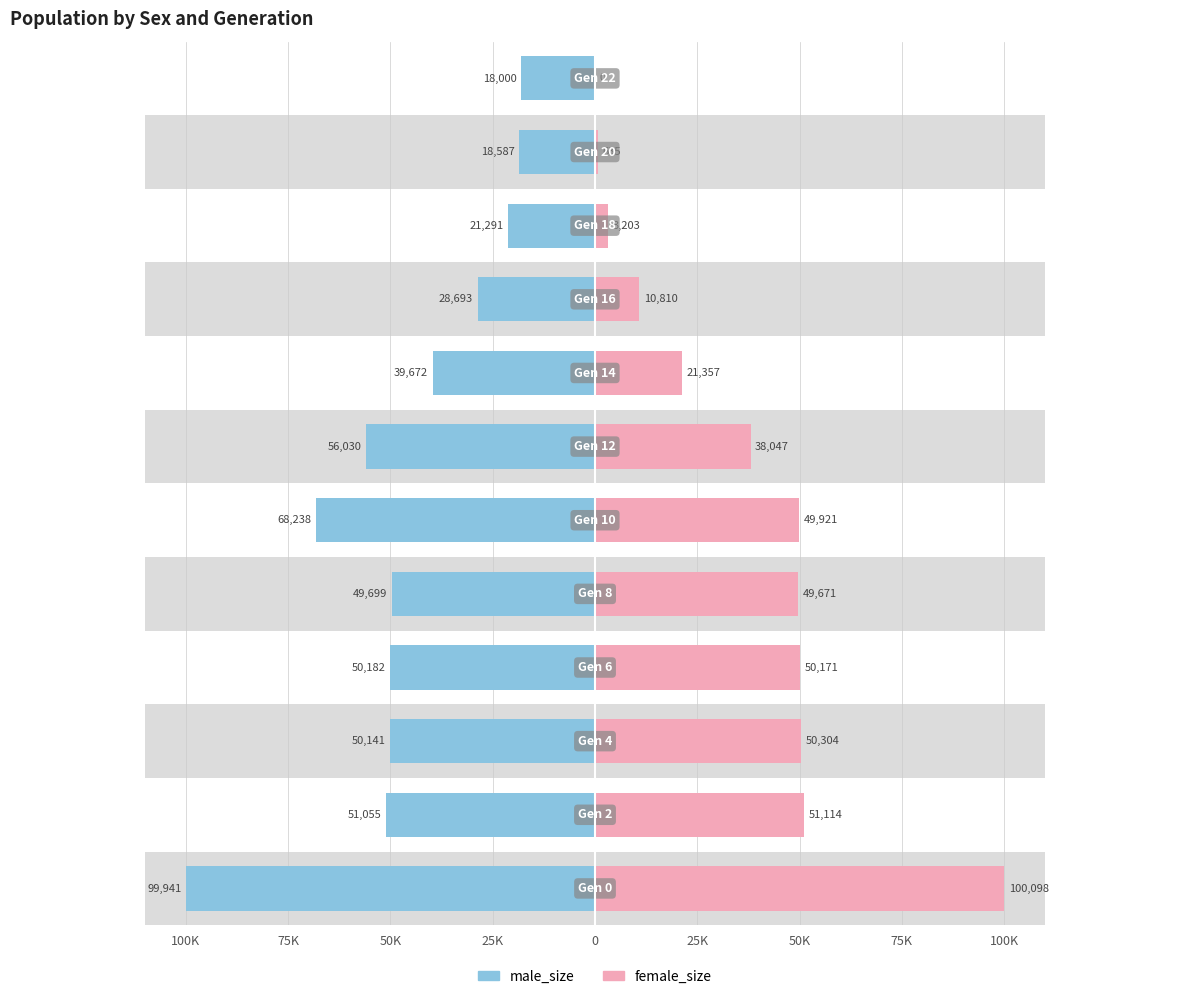

What are all the series names shown in the legend?

male_size, female_size